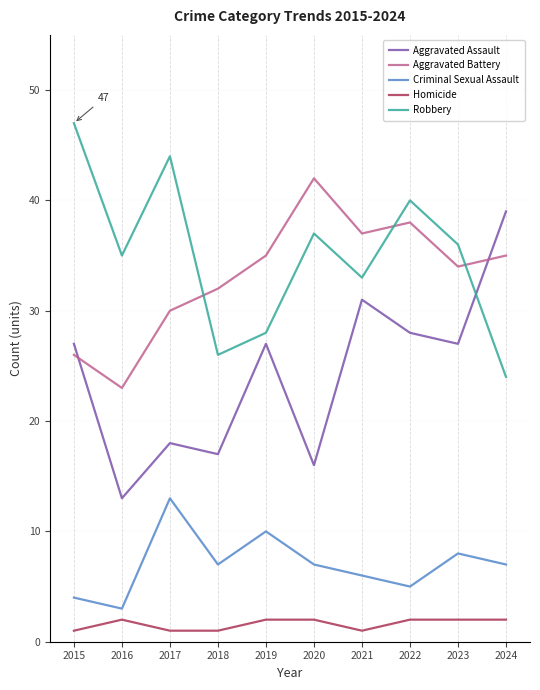

True or false: Criminal Sexual Assault and Homicide intersect in this chart.

False